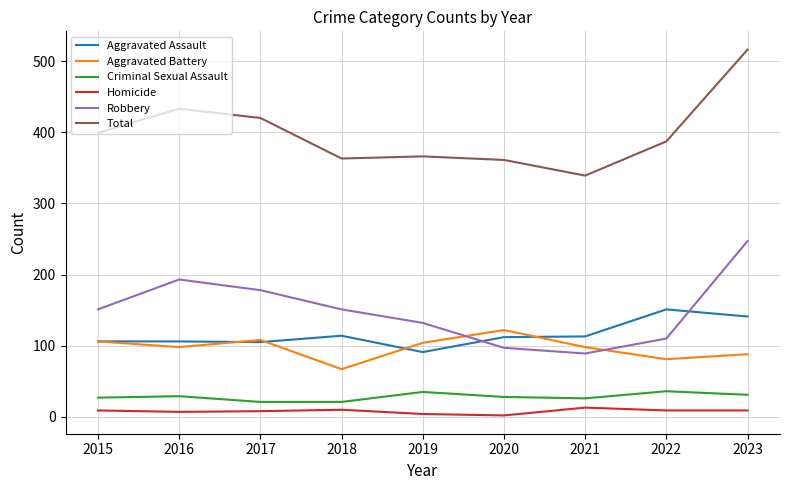

How many interior local peaks does the Aggravated Battery series have?

2